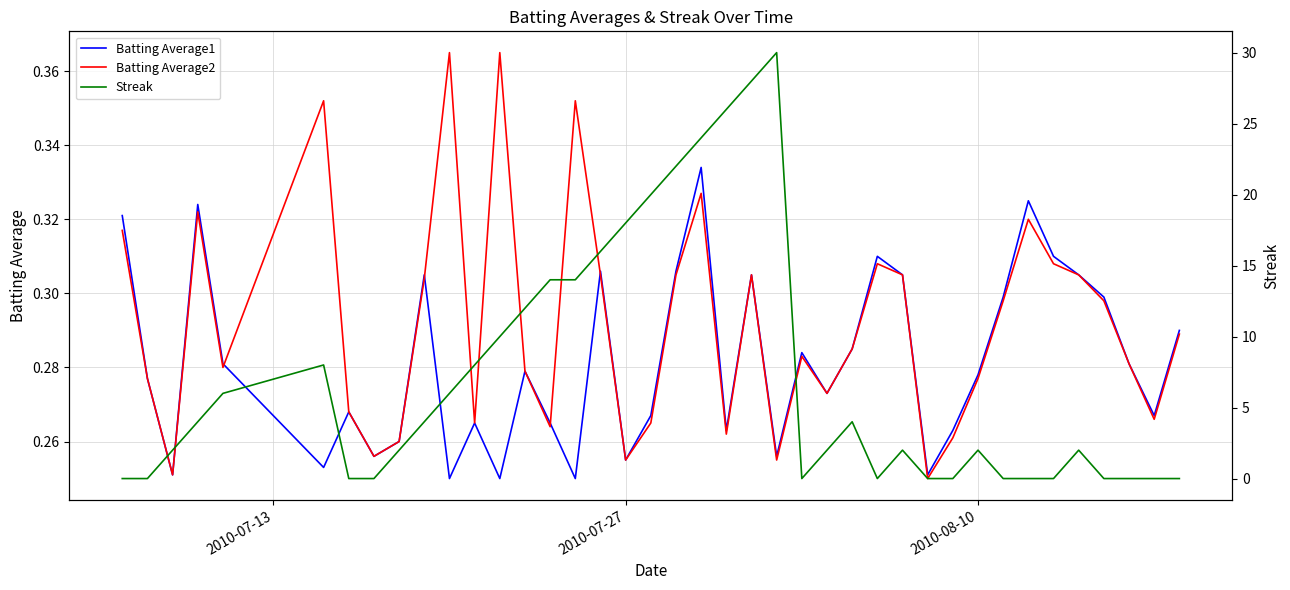

True or false: Batting Average1 has more than 1 interior local peaks.

True